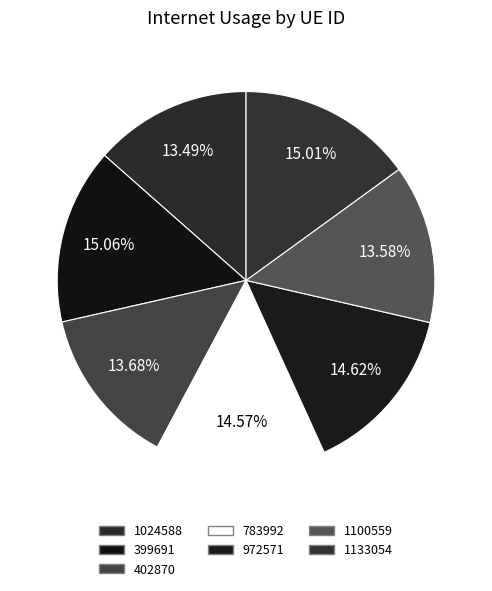

Which slice is the smallest?

1024588